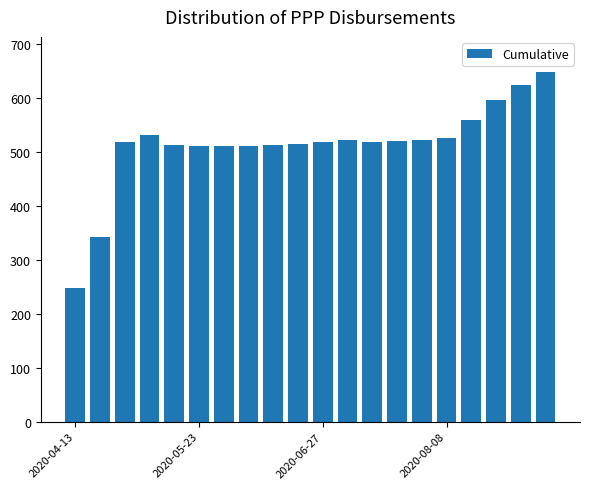

What is the value of the 18th bar from the left?

596